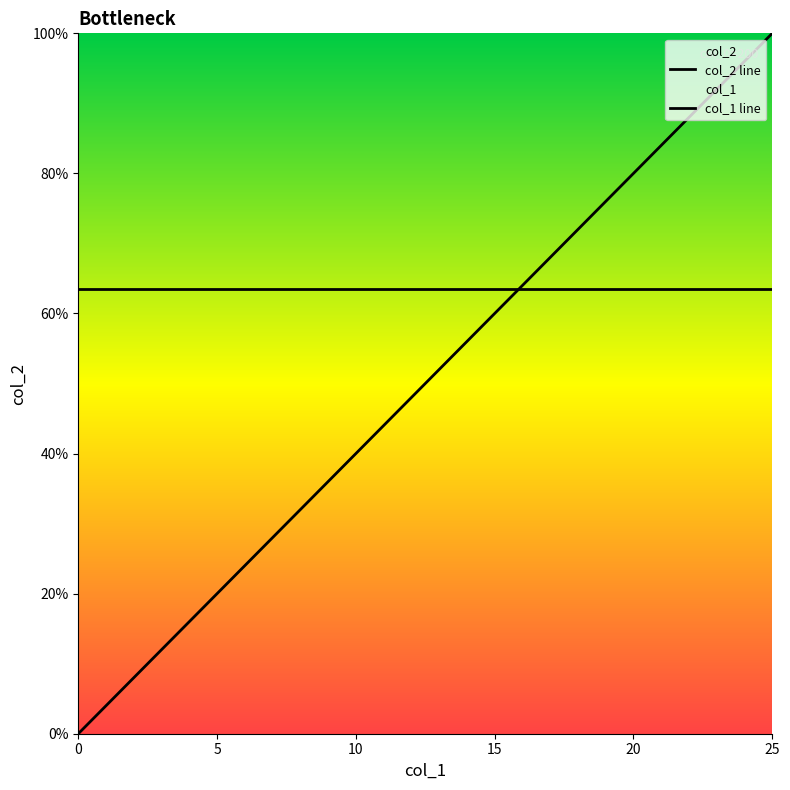

Is it true that the value at 1 is 0.0?

False